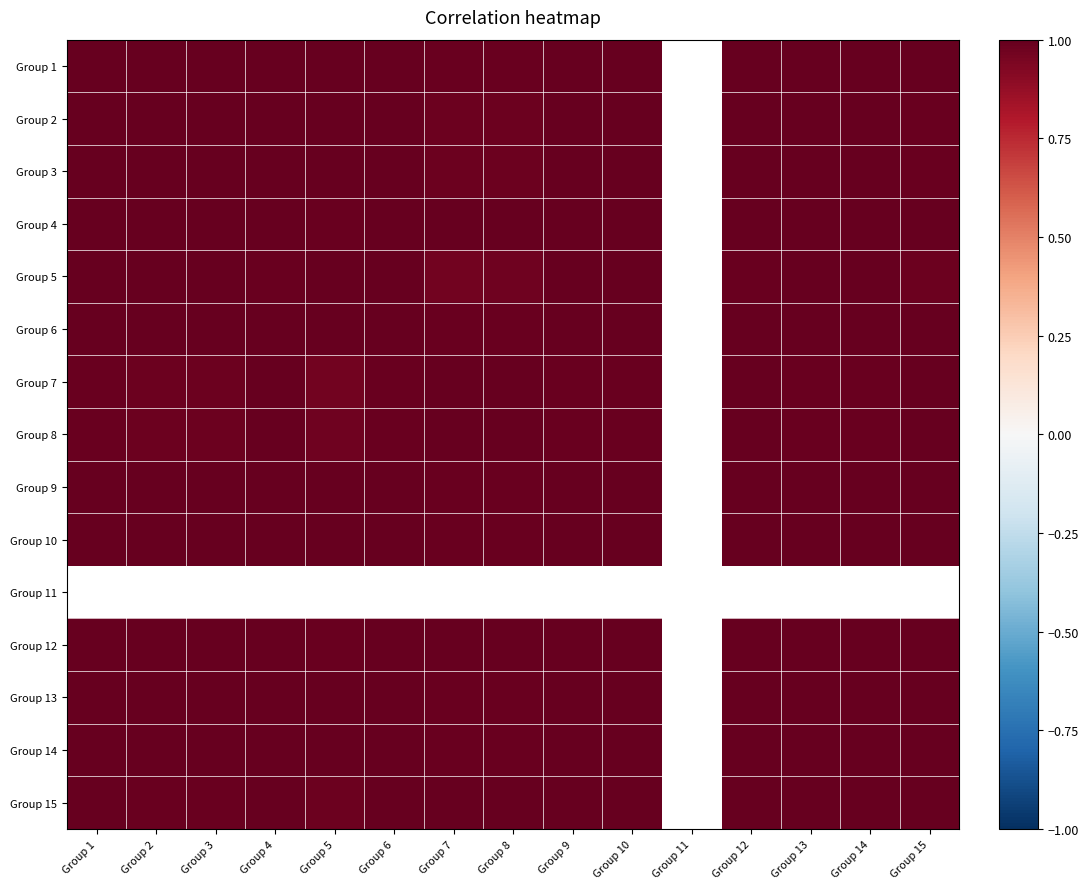

Where is Group 5 nearest to the value 0?

Group 7